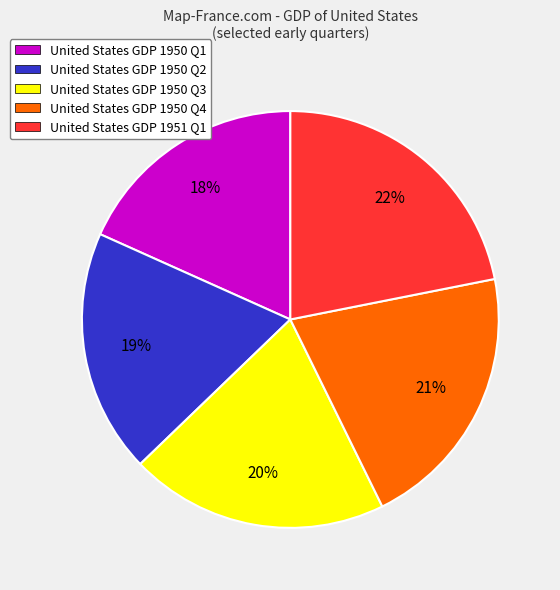

How many slices are in this pie chart?

5